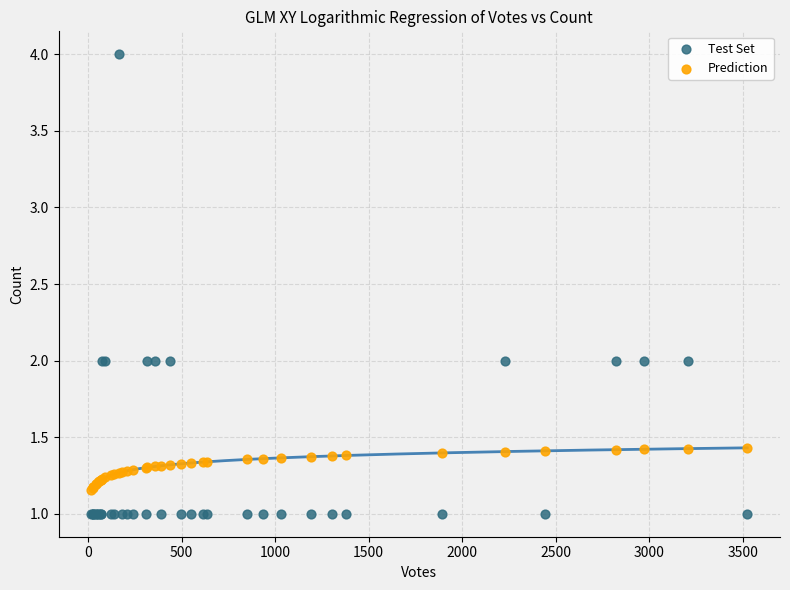

What is the X range (max minus min) for the scatter plot?

3506.0